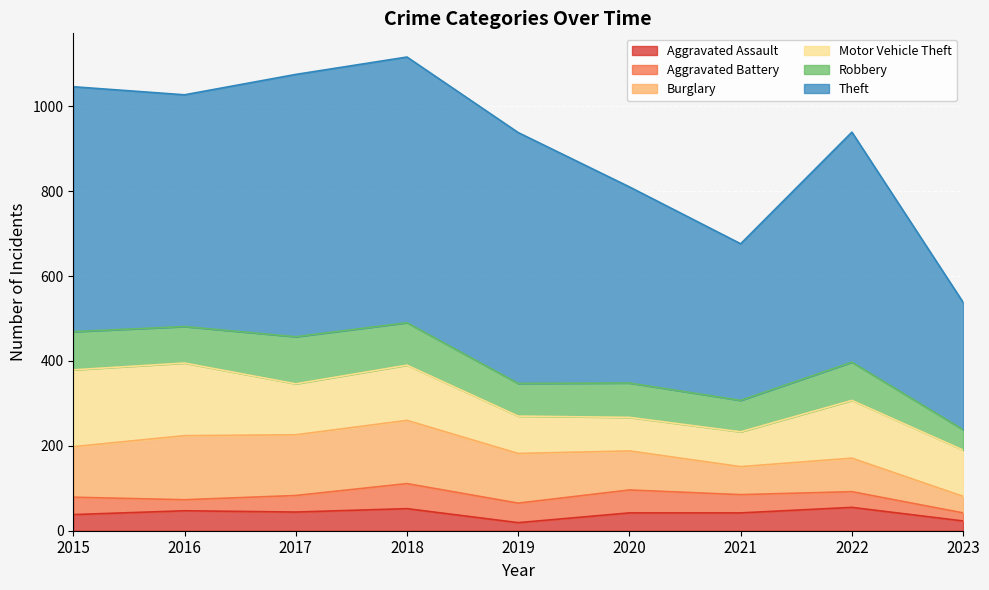

Reading right to left, what are all the values shown in this chart?

Aggravated Assault: 2023=23	2022=55	2021=42	2020=42	2019=19	2018=52	2017=44	2016=47	2015=38
Aggravated Battery: 2023=19	2022=37	2021=43	2020=54	2019=46	2018=59	2017=39	2016=26	2015=41
Burglary: 2023=39	2022=79	2021=66	2020=92	2019=117	2018=149	2017=143	2016=151	2015=119
Motor Vehicle Theft: 2023=109	2022=136	2021=82	2020=79	2019=88	2018=130	2017=120	2016=171	2015=181
Robbery: 2023=48	2022=90	2021=74	2020=81	2019=77	2018=100	2017=111	2016=86	2015=90
Theft: 2023=300	2022=542	2021=369	2020=462	2019=591	2018=626	2017=618	2016=546	2015=577